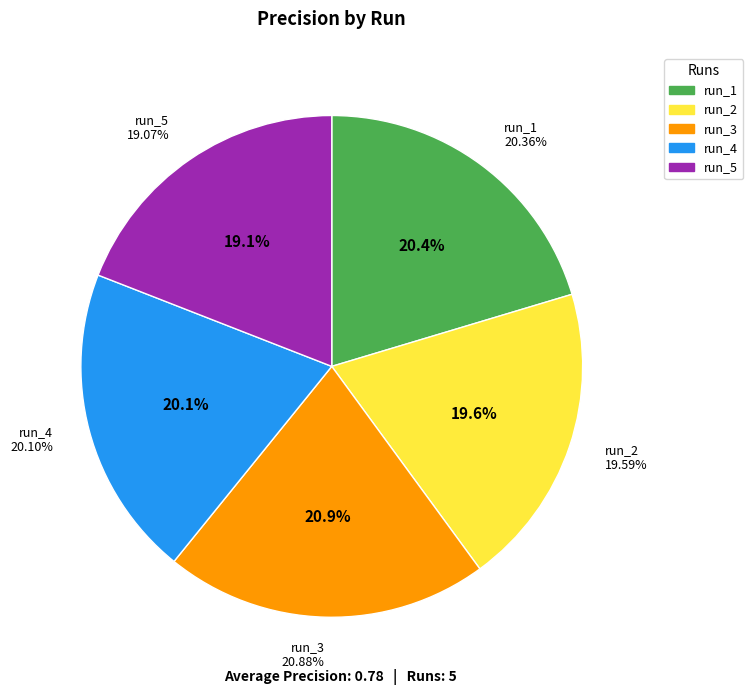

The run_1 slice represents 20% of the pie. True or false?

True